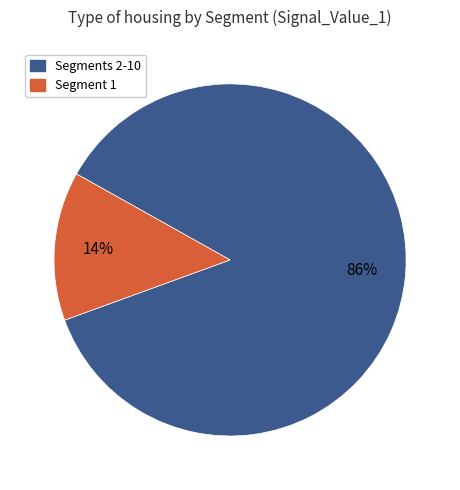

Which slice is the largest?

Segments 2-10